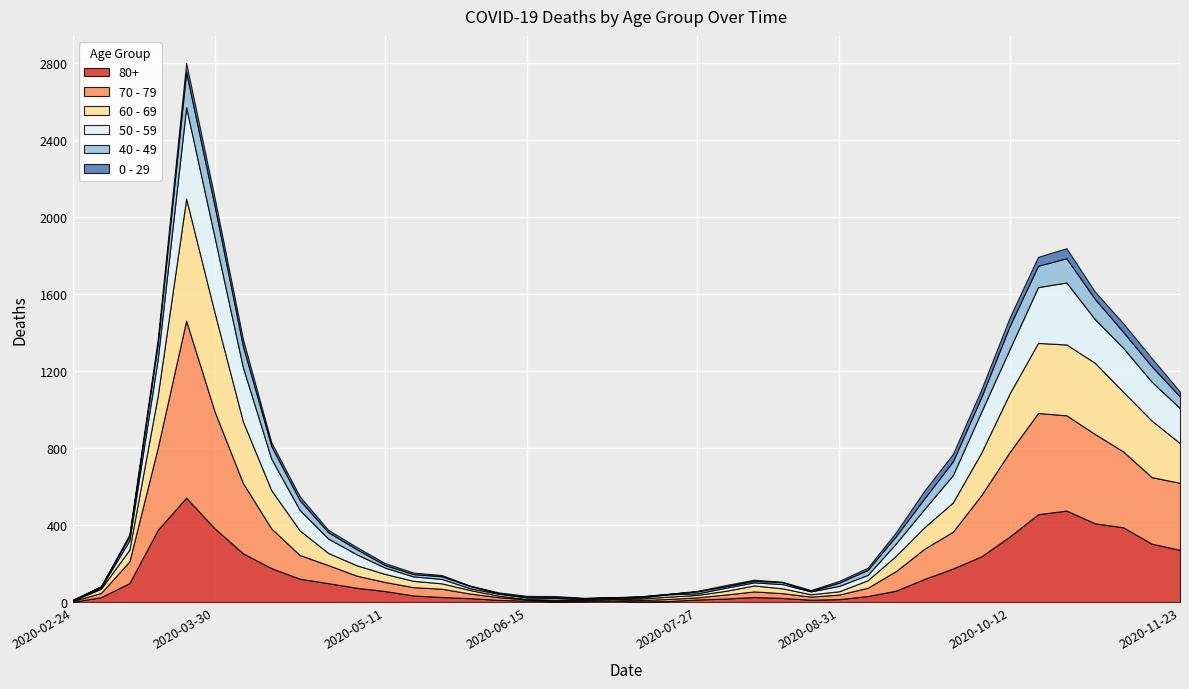

How many data points does each series have?

40